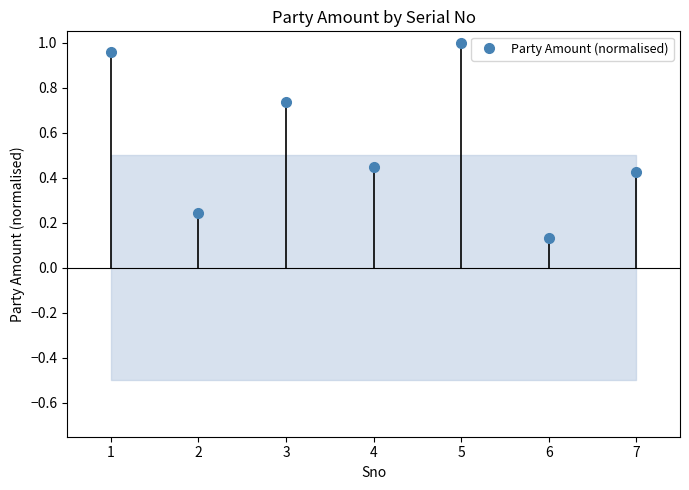

Does the chart have visible grid lines?

No